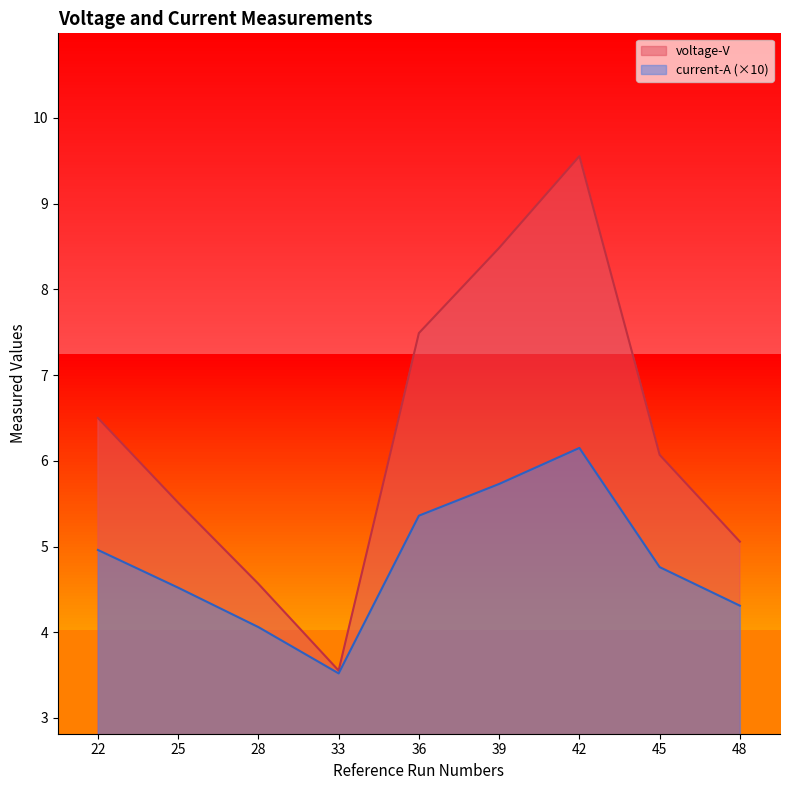

How many values in the current-A series are below 4?

1